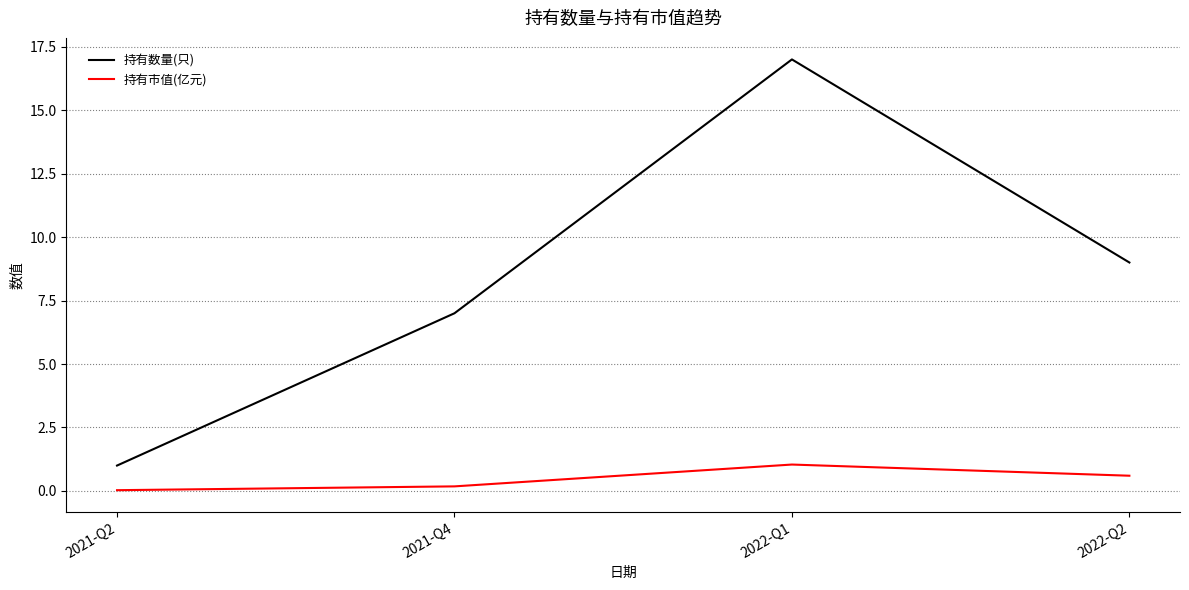

What is the total value across all series at 2022-Q1?

18.0